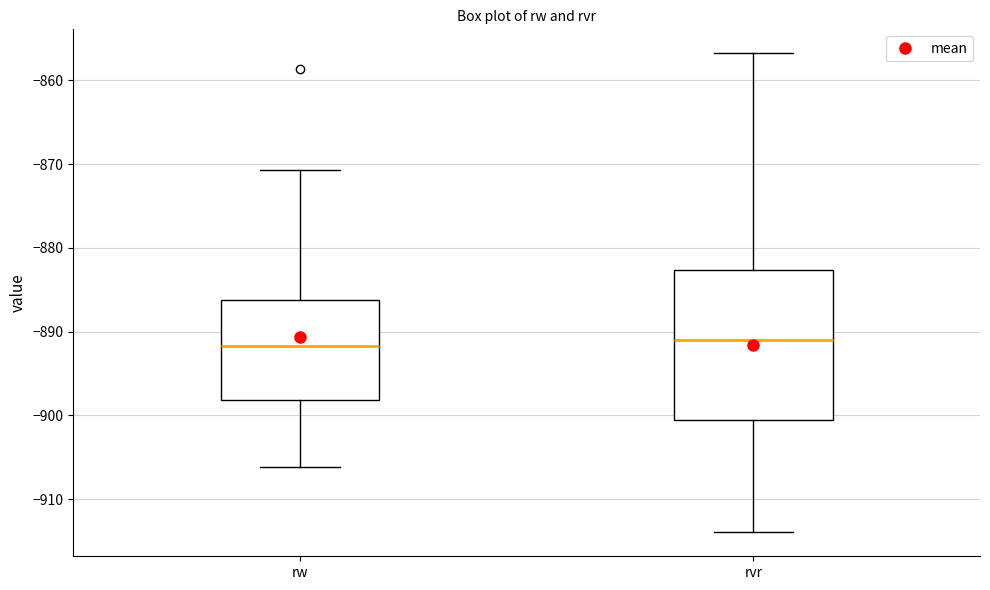

Reading left to right, read every box against the y-axis: the position of its median line, the range the box covers, and the ends of its whiskers. The values are not printed on the chart, so give them approximately, as read against the axis.

rw: median -892, box -898 to -886, whiskers -906 to -871
rvr: median -891, box -901 to -883, whiskers -914 to -857